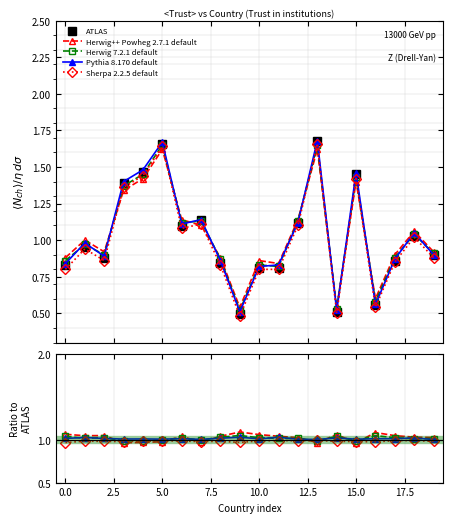

What is the average value of the Herwig++ Powheg 2.7.1 default series?

1.0